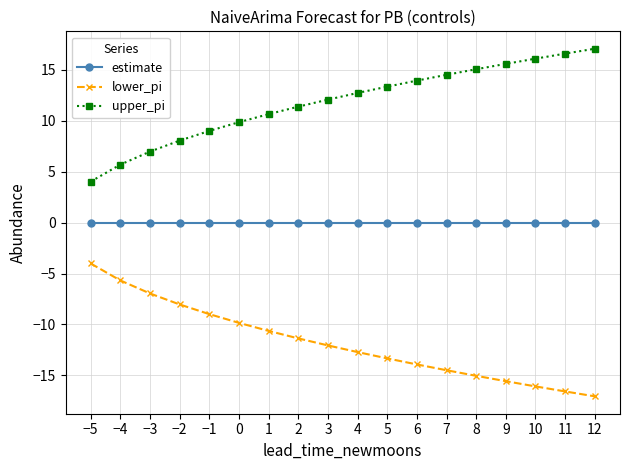

Does the chart have visible grid lines?

Yes